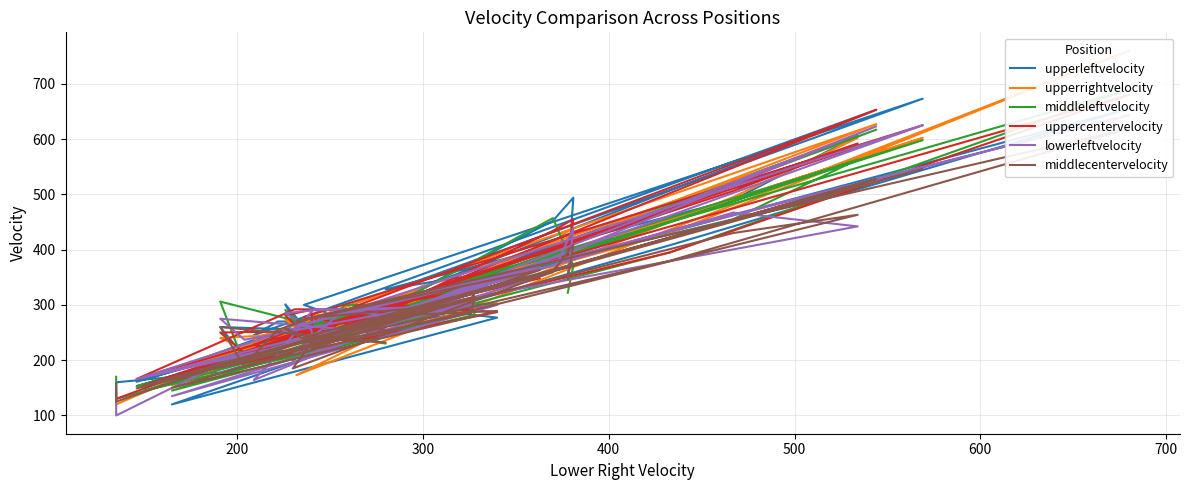

What are all the series names shown in the legend?

upperleftvelocity, upperrightvelocity, middleleftvelocity, uppercentervelocity, lowerleftvelocity, middlecentervelocity